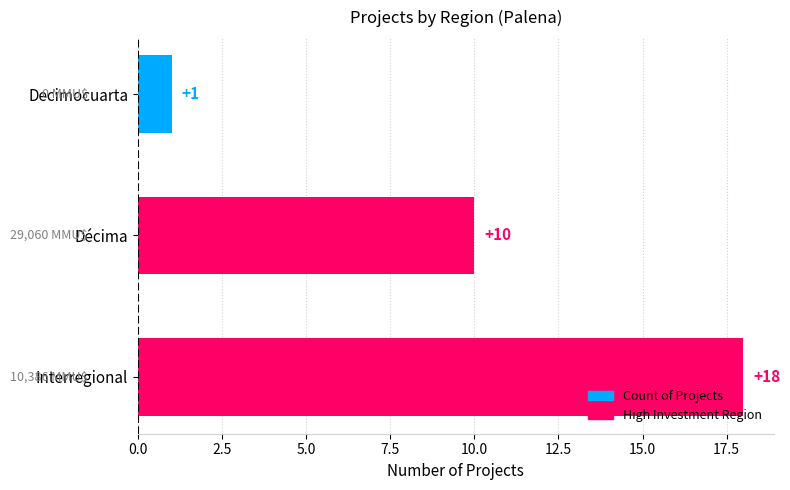

List the labels in order of value, smallest first.

Decimocuarta, Décima, Interregional